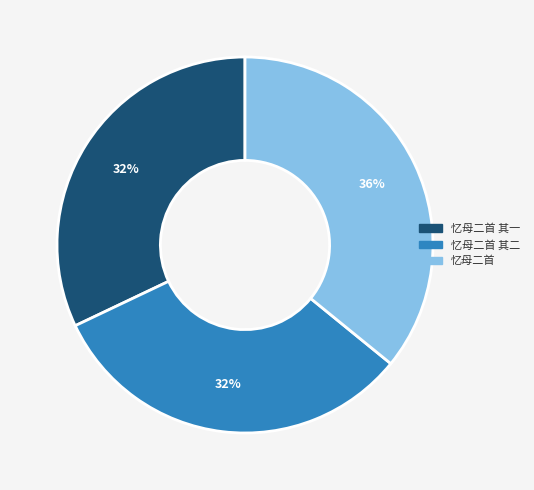

Is there any slice that represents more than half of the pie?

No